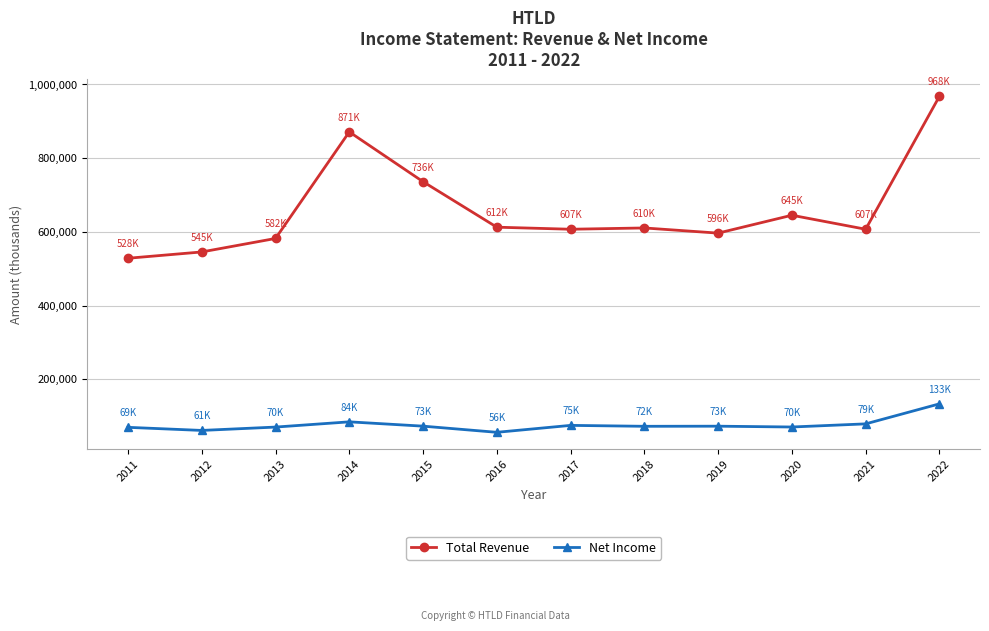

What is the difference between the second highest and minimum values in the Net Income series?

28400